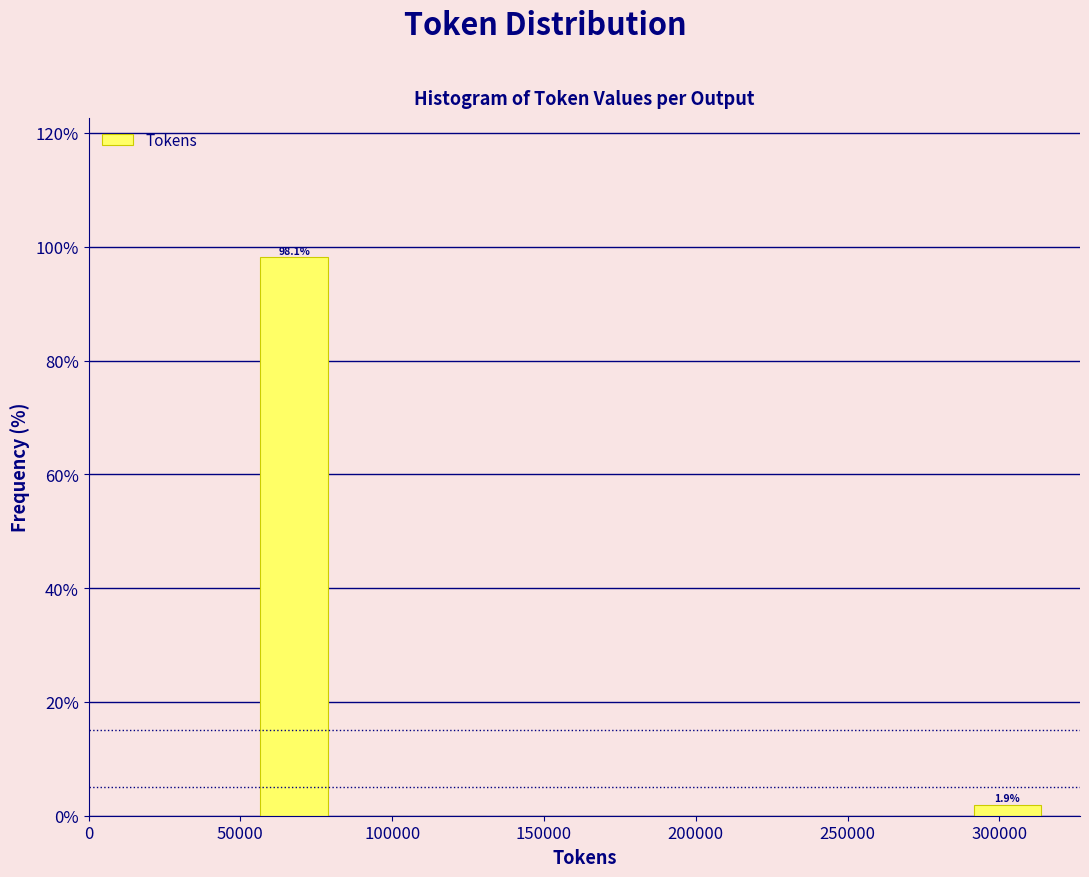

Which range on the x-axis has the tallest bar?

55000 to 80000